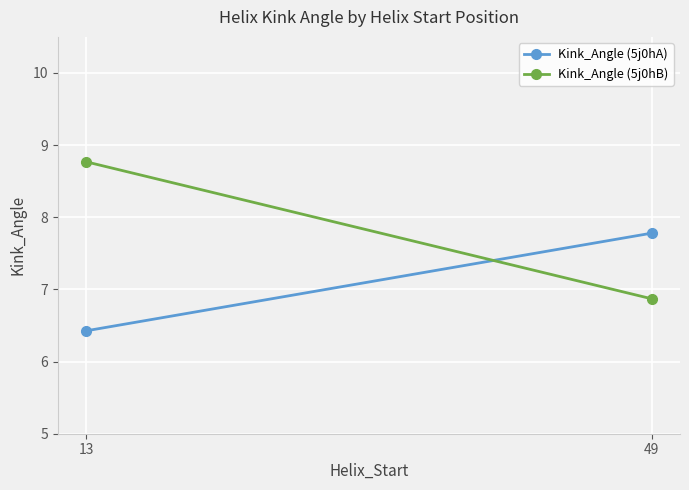

What is the total value across all series at 13?

15.2